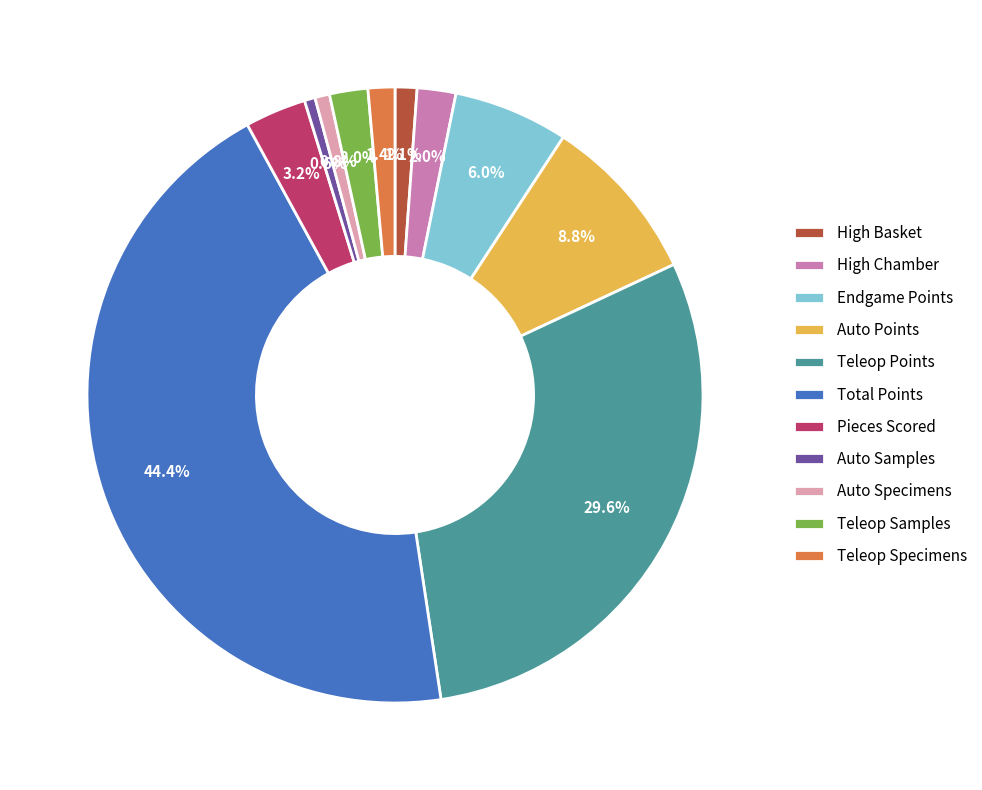

Which has a higher value, Teleop Points or Teleop Samples?

Teleop Points